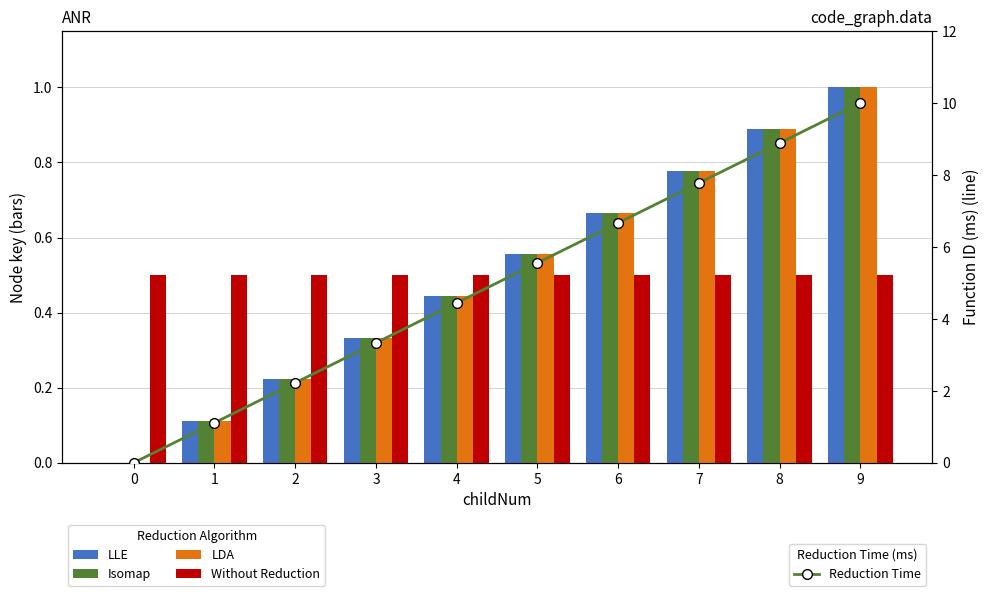

How many values in the LDA series exceed 0?

9